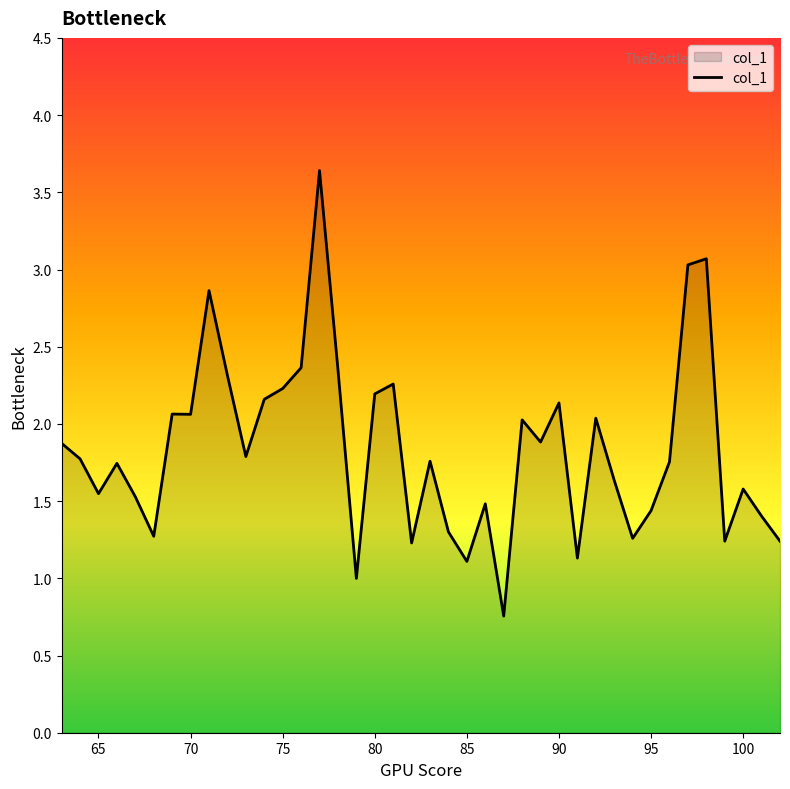

What is the difference between the maximum and minimum values?

2.9